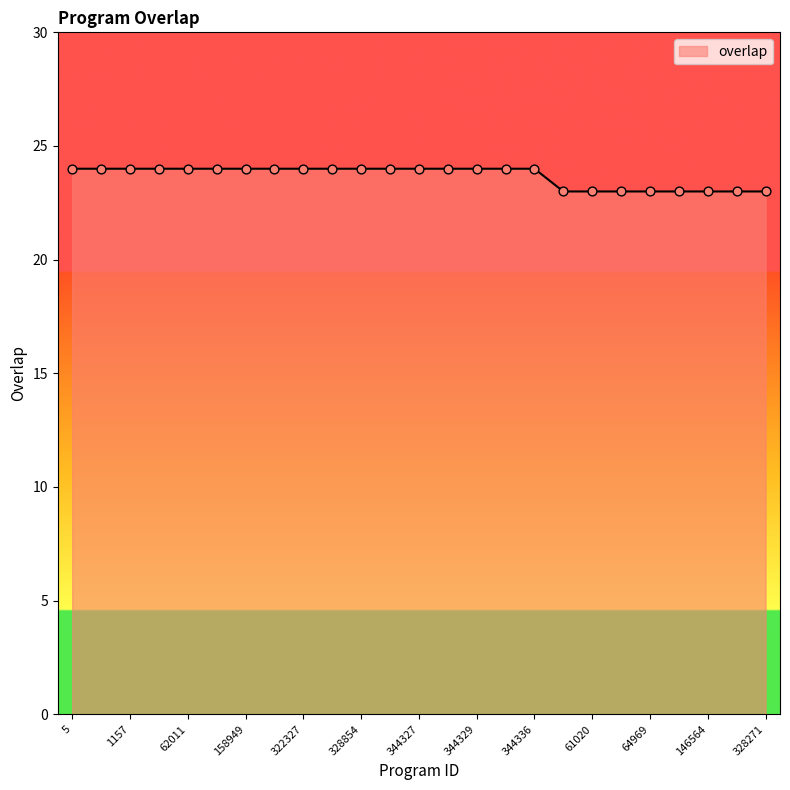

What is the maximum value shown in the chart?

24